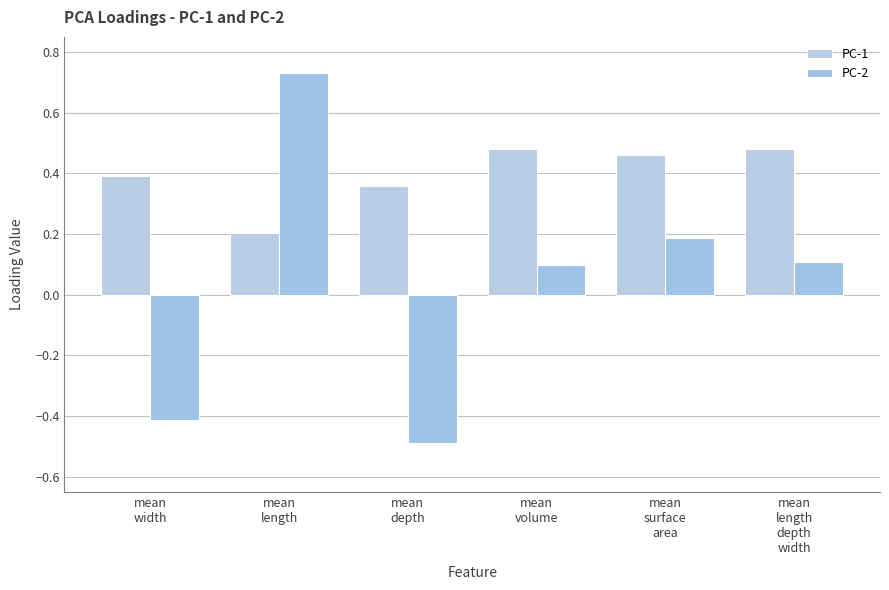

Which category has the lowest value in the PC-1 series?

mean
length